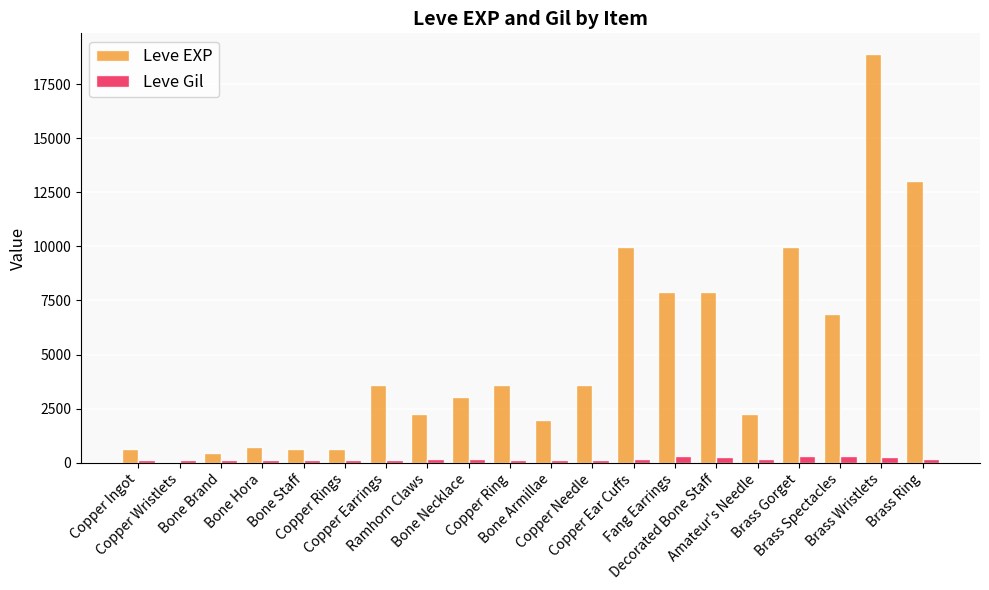

Which series has the largest total across all categories?

Leve EXP